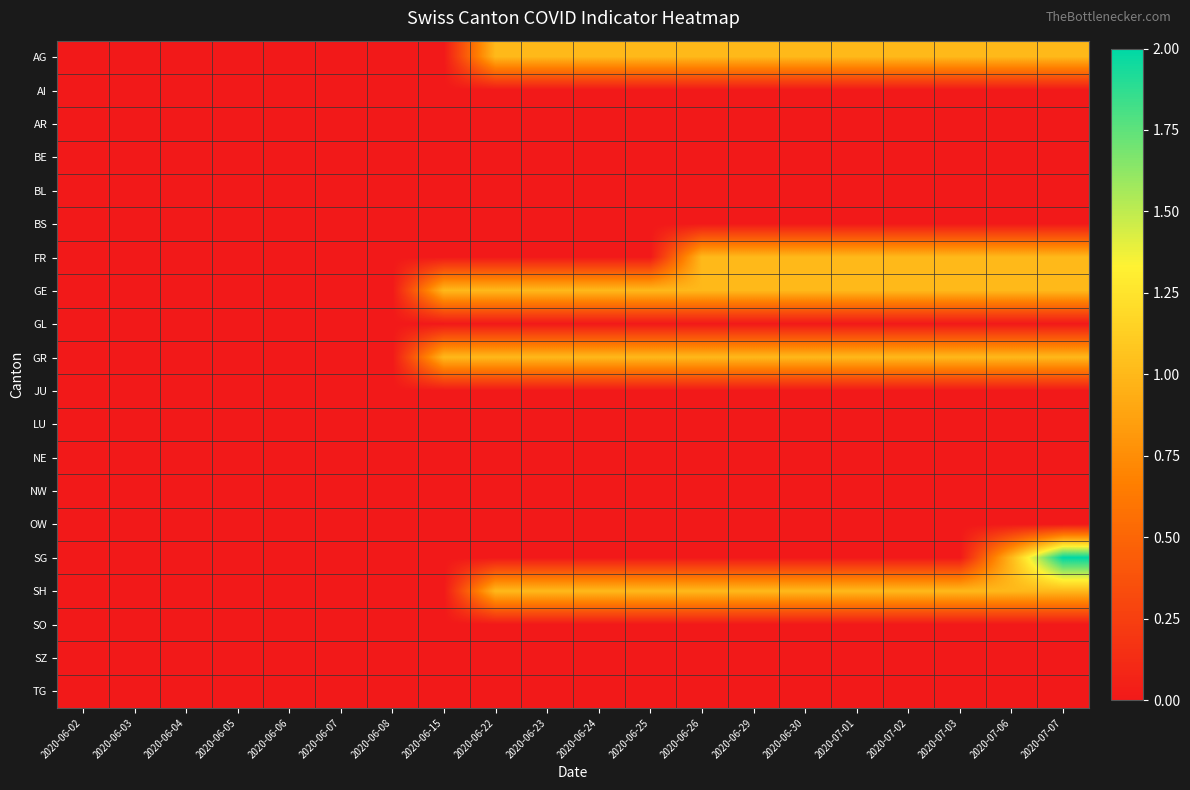

Which series has the largest range (max minus min)?

SG